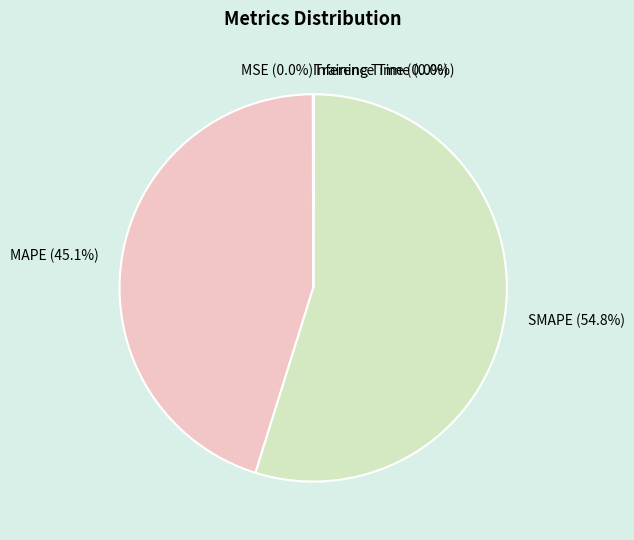

Which slice represents more than half of the pie?

SMAPE